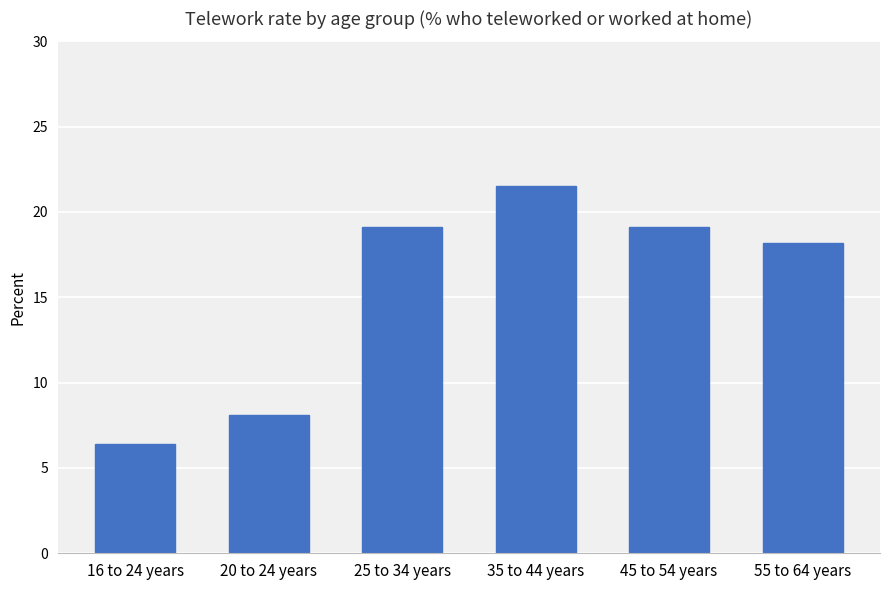

How many categories are shown in the chart?

6